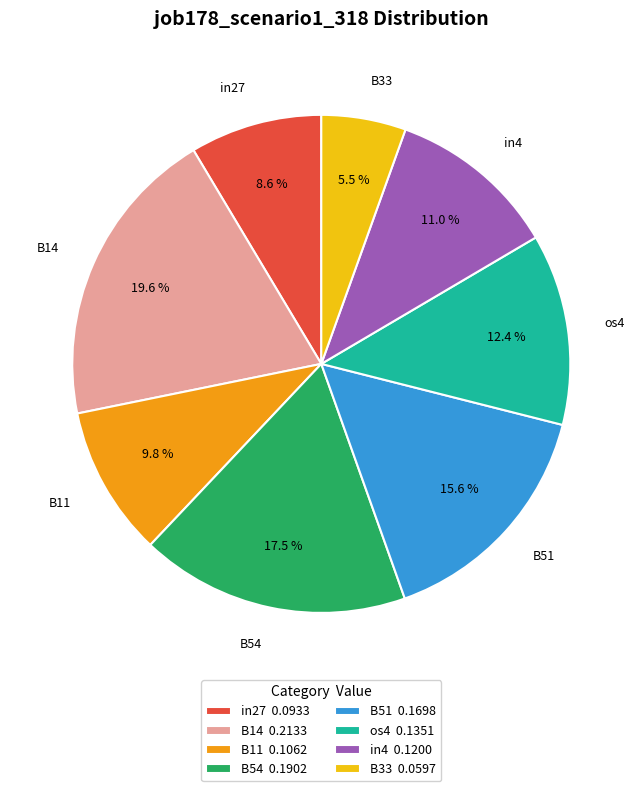

How many slices are in this pie chart?

8